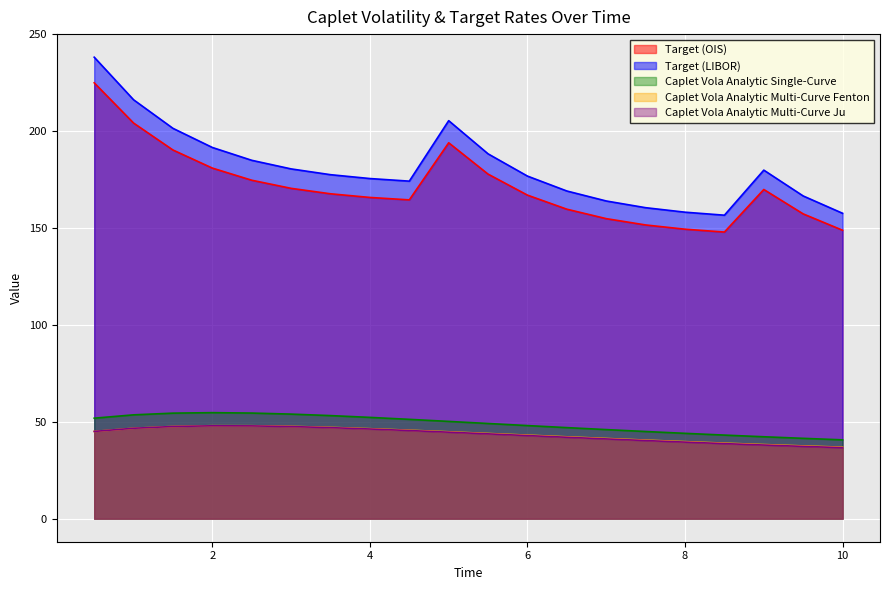

Reading left to right, transcribe all the data shown in this chart.

Target (OIS): 0.5=224.9	1.0=204.1	1.5=190.2	2.0=180.9	2.5=174.6	3.0=170.4	3.5=167.6	4.0=165.7	4.5=164.5	5.0=193.9	5.5=177.8	6.0=166.9	6.5=159.7	7.0=154.8	7.5=151.5	8.0=149.3	8.5=147.9	9.0=169.8	9.5=157.2	10.0=148.8
Target (LIBOR): 0.5=238.1	1.0=216.1	1.5=201.4	2.0=191.5	2.5=184.9	3.0=180.5	3.5=177.5	4.0=175.5	4.5=174.2	5.0=205.3	5.5=188.2	6.0=176.8	6.5=169.1	7.0=163.9	7.5=160.4	8.0=158.1	8.5=156.6	9.0=179.8	9.5=166.5	10.0=157.6
Caplet Vola Analytic Single-Curve: 0.5=51.8	1.0=53.6	1.5=54.4	2.0=54.7	2.5=54.5	3.0=53.9	3.5=53.2	4.0=52.2	4.5=51.2	5.0=50.2	5.5=49.1	6.0=48.0	6.5=47.0	7.0=46.0	7.5=45.0	8.0=44.0	8.5=43.1	9.0=42.2	9.5=41.4	10.0=40.7
Caplet Vola Analytic Multi-Curve Fenton: 0.5=45.0	1.0=46.6	1.5=47.6	2.0=48.0	2.5=47.9	3.0=47.6	3.5=47.1	4.0=46.4	4.5=45.6	5.0=44.8	5.5=44.0	6.0=43.1	6.5=42.2	7.0=41.4	7.5=40.5	8.0=39.7	8.5=39.0	9.0=38.2	9.5=37.5	10.0=36.9
Caplet Vola Analytic Multi-Curve Ju: 0.5=45.0	1.0=46.6	1.5=47.5	2.0=47.9	2.5=47.9	3.0=47.5	3.5=47.0	4.0=46.3	4.5=45.5	5.0=44.6	5.5=43.8	6.0=42.9	6.5=42.0	7.0=41.1	7.5=40.3	8.0=39.5	8.5=38.7	9.0=38.0	9.5=37.3	10.0=36.6